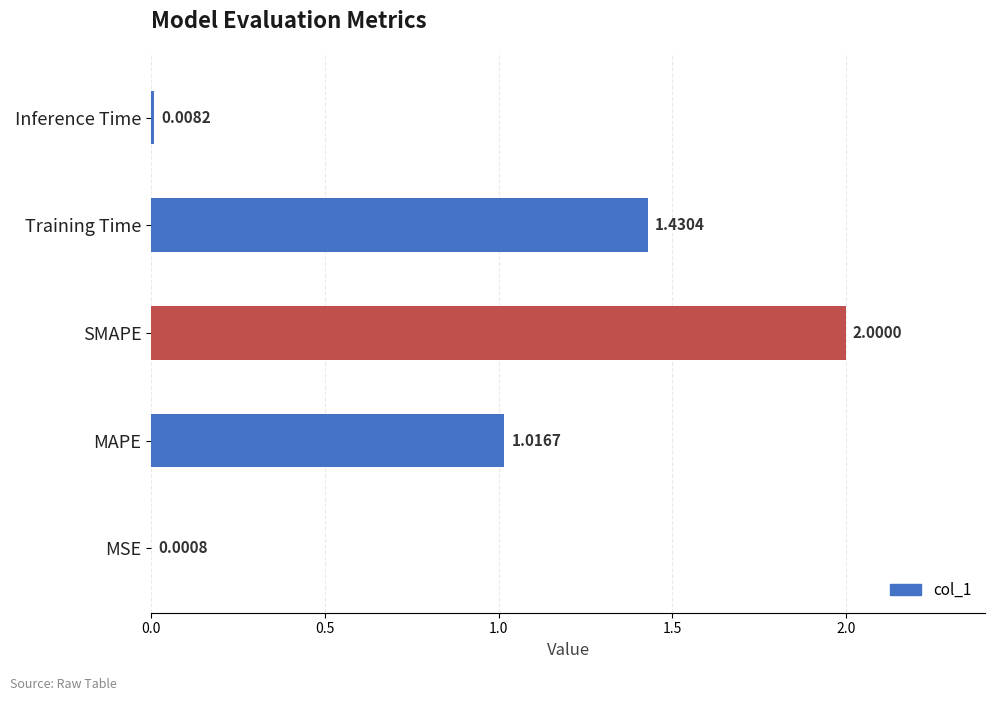

Reading right to left, what are all the values shown in this chart?

Inference Time=0.0	Training Time=1.4	SMAPE=2.0	MAPE=1.0	MSE=0.0